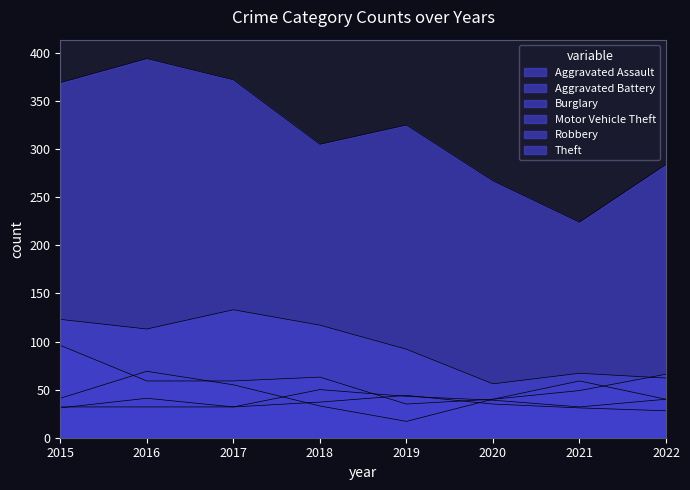

What is the average value of the Robbery series?

44